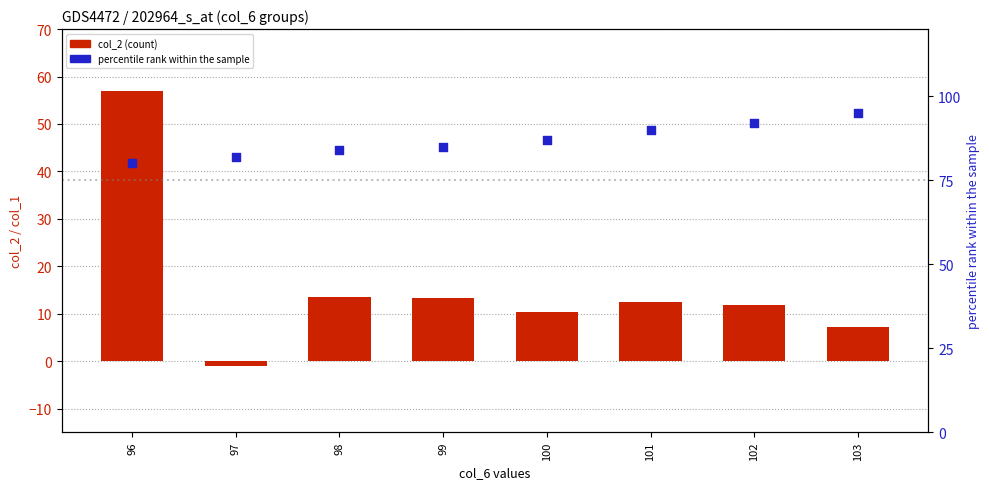

Which series has the largest Y range (max minus min)?

col_2 (count)